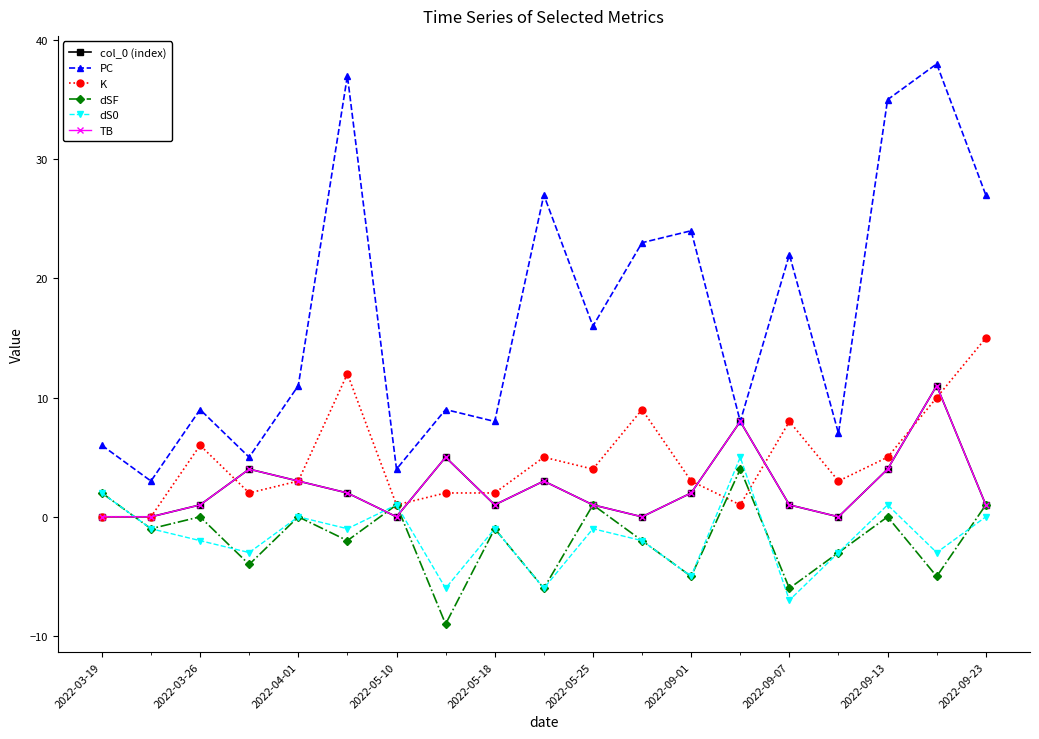

In TB, how many points are higher than both neighbors (excluding endpoints)?

5